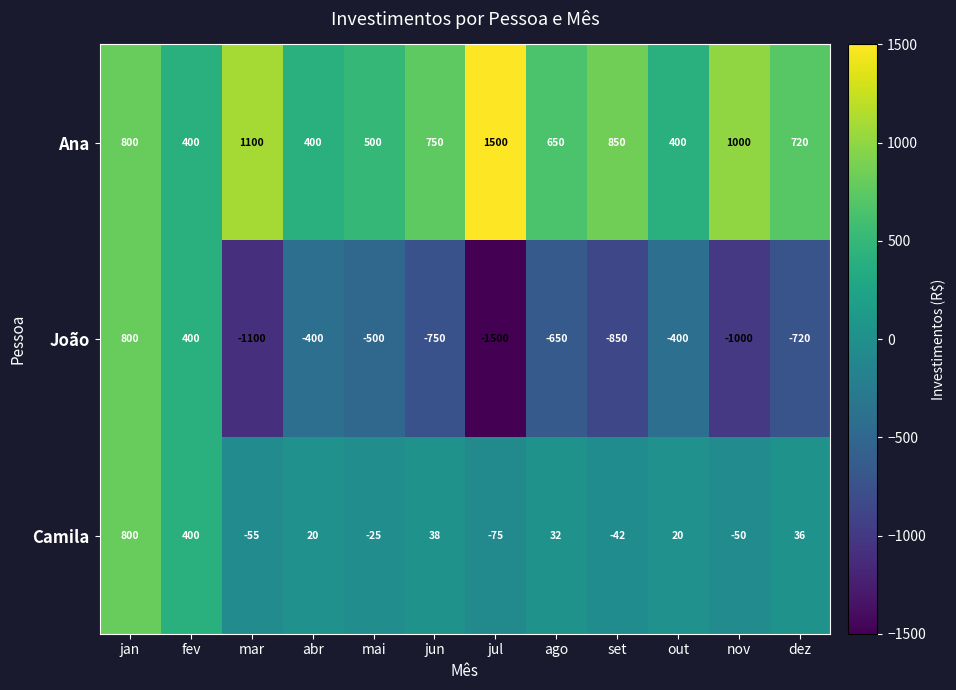

List the series in order of their overall mean, highest first.

Ana, Camila, João